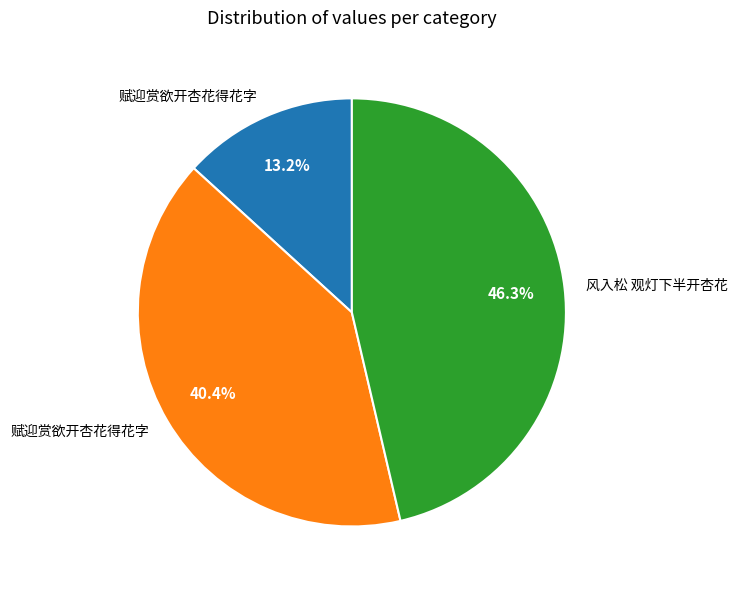

Is there a majority slice in this chart?

No